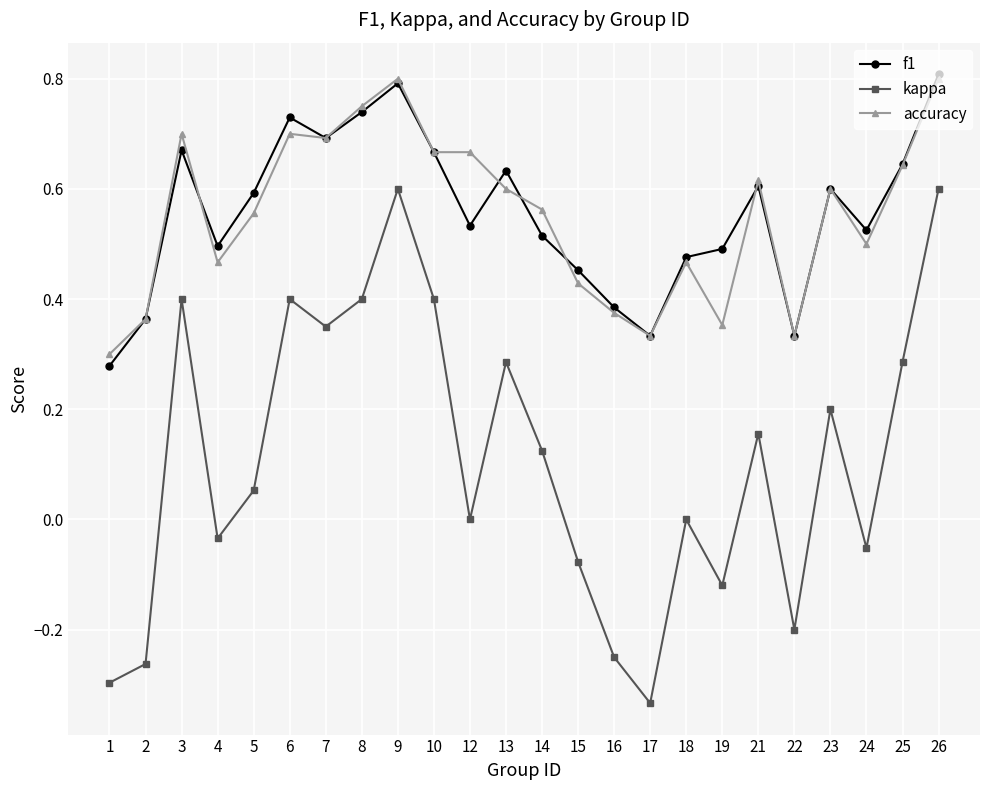

Is the value of f1 at 12 greater than the value of accuracy at 14?

No